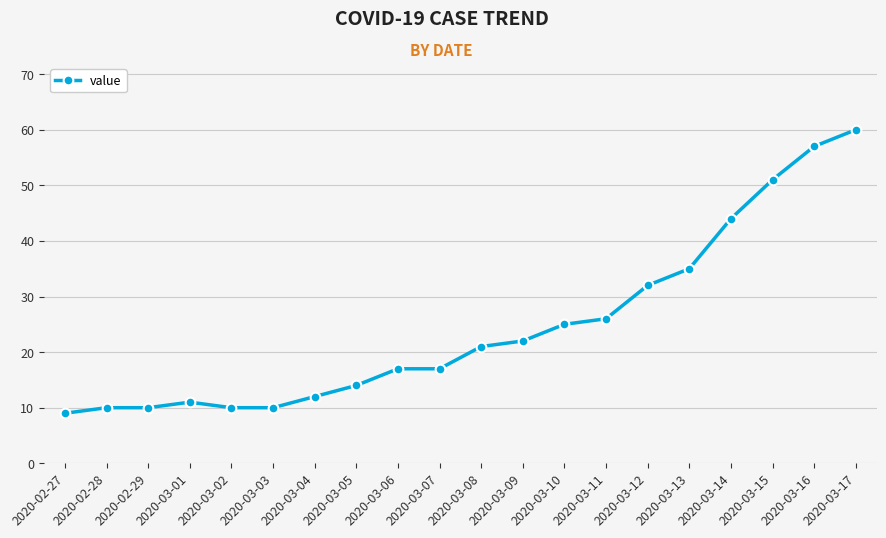

What is the difference between the second highest and second lowest values?

47